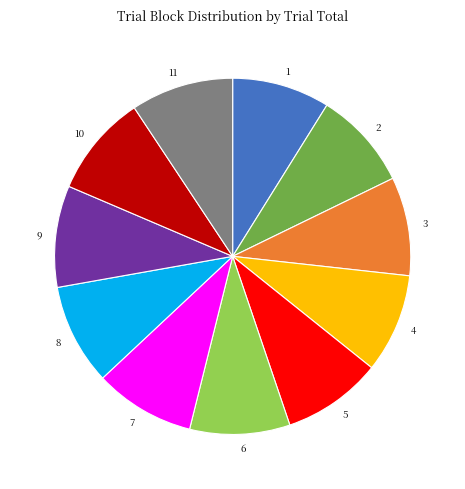

Is it true that 5 is 1% of the pie?

False